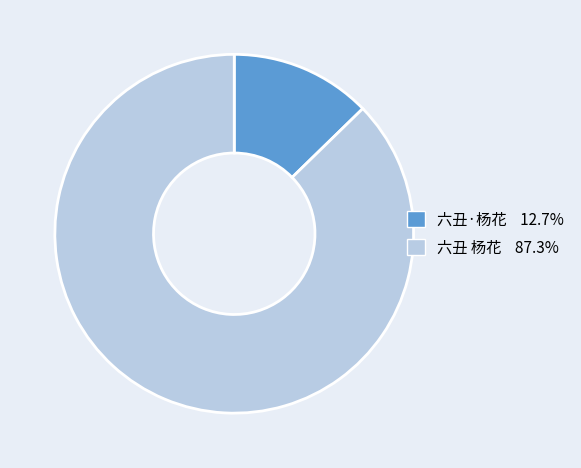

Rank the categories by value from highest to lowest.

六丑 杨花, 六丑·杨花